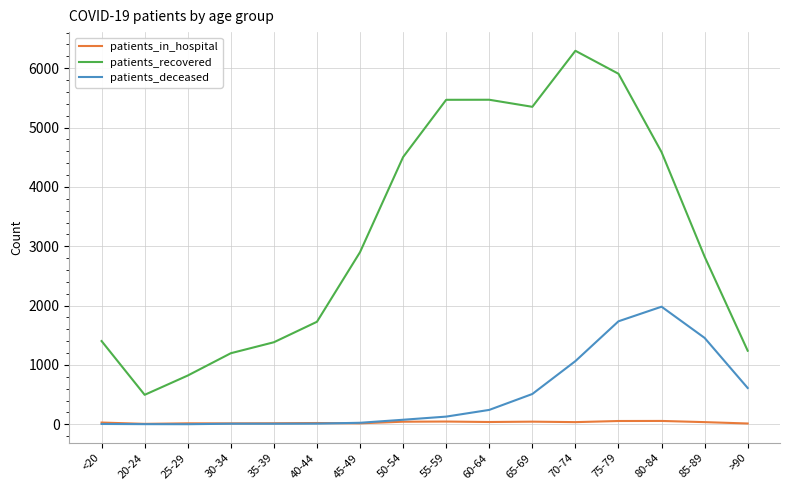

Rank the series by their maximum value, from lowest to highest.

patients_in_hospital, patients_deceased, patients_recovered